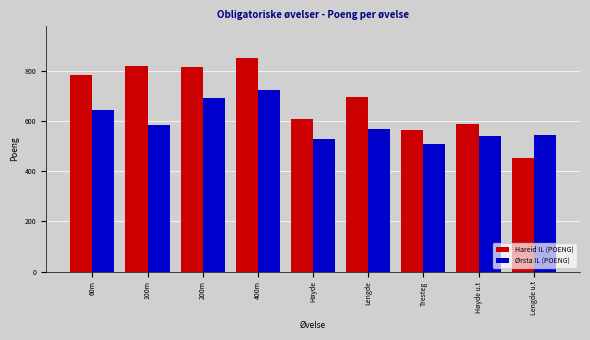

What are all the series names shown in the legend?

Hareid IL (POENG), Ørsta IL (POENG)